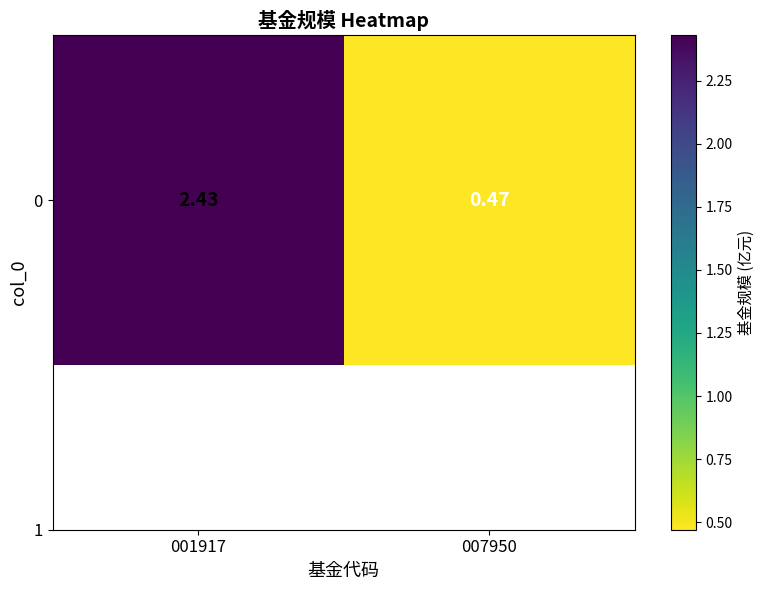

What is the smallest value displayed?

0.5